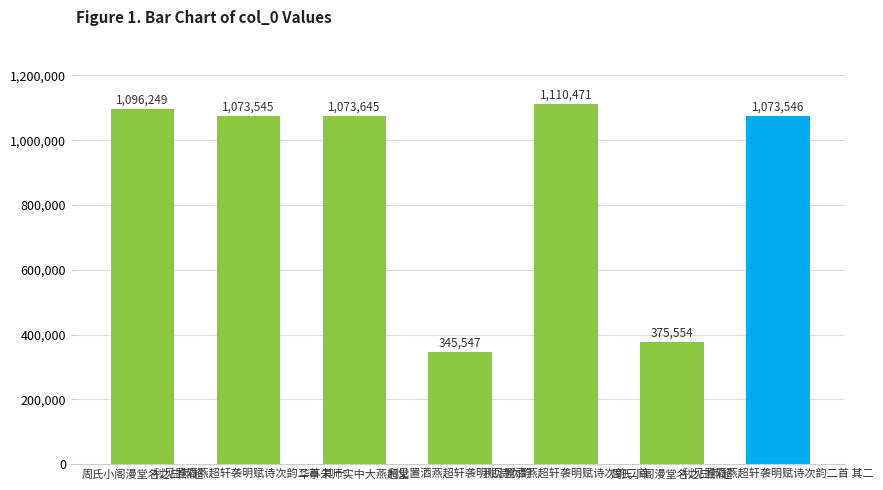

How many categories are shown in the chart?

7